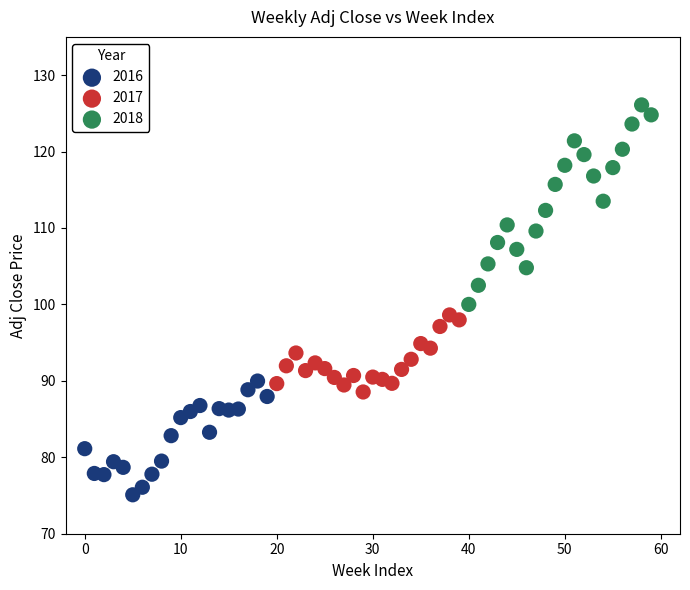

Which series has the widest spread of Y values?

2018